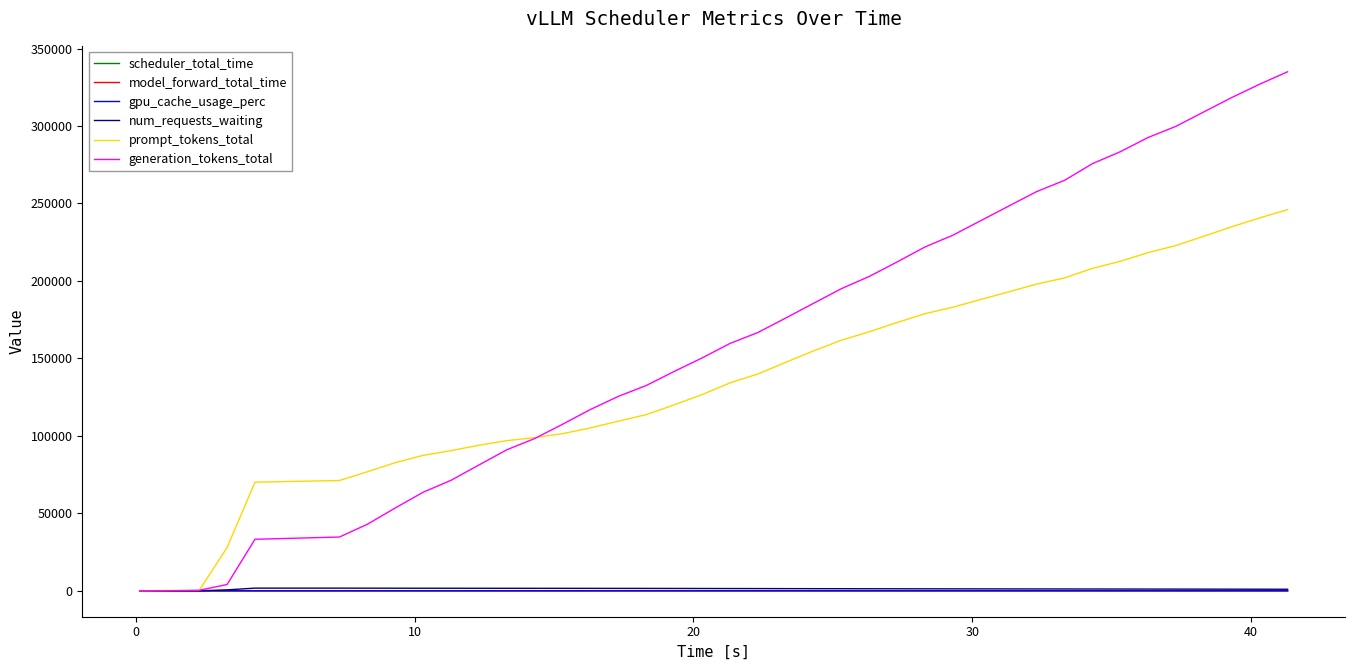

Which series has the largest total across all categories?

generation_tokens_total